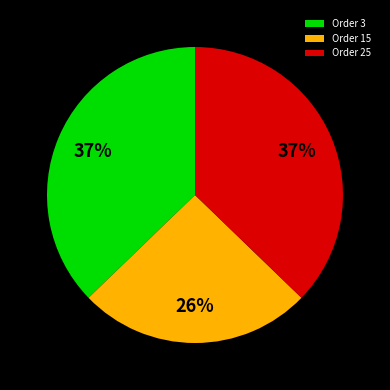

The Order 15 slice represents 11% of the pie. True or false?

False